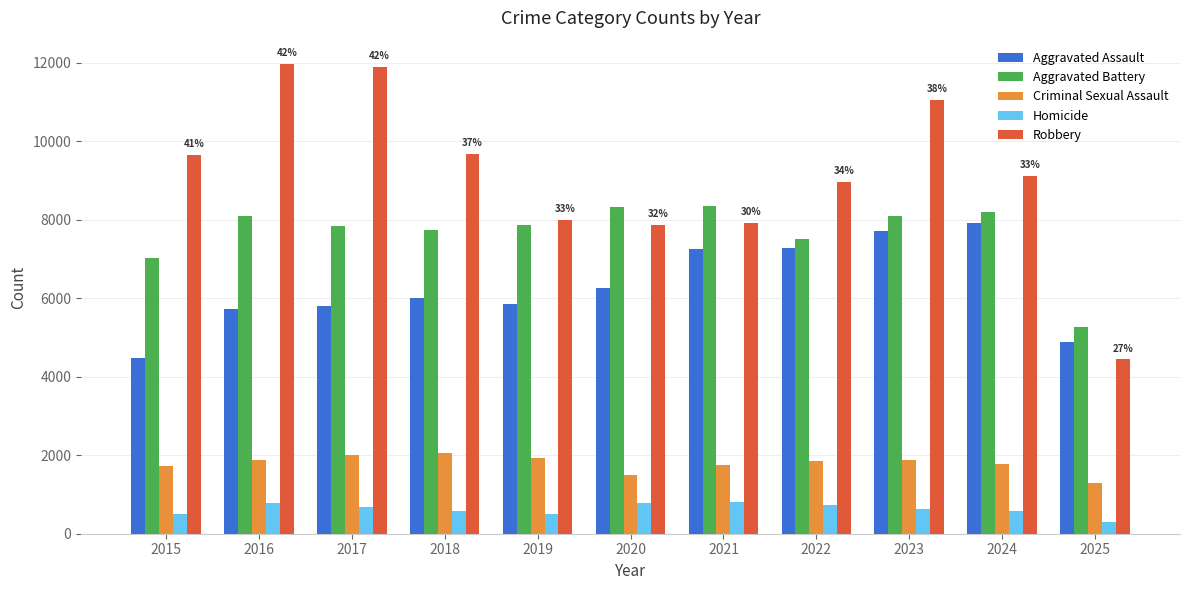

How many distinct data groups are displayed?

5